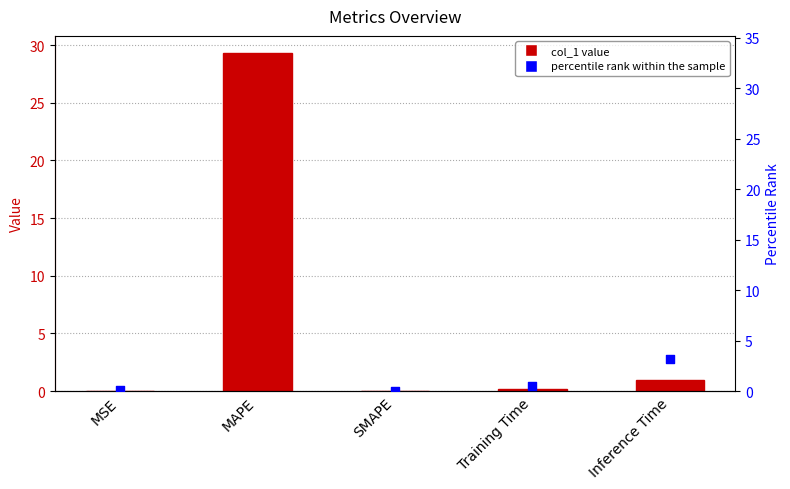

At which category is the sum across all series the highest?

MAPE